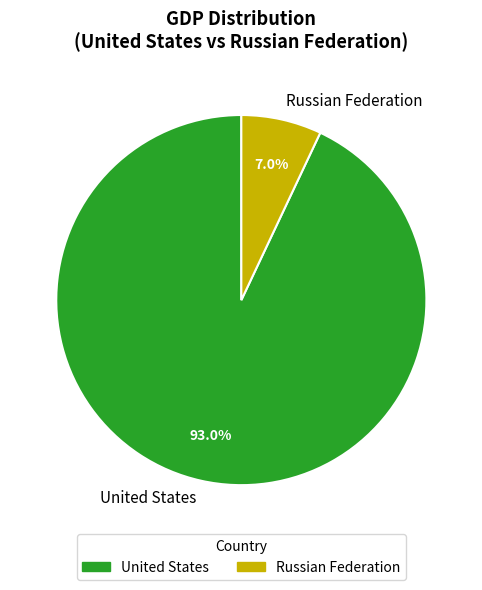

Between Russian Federation and United States, which is larger?

United States